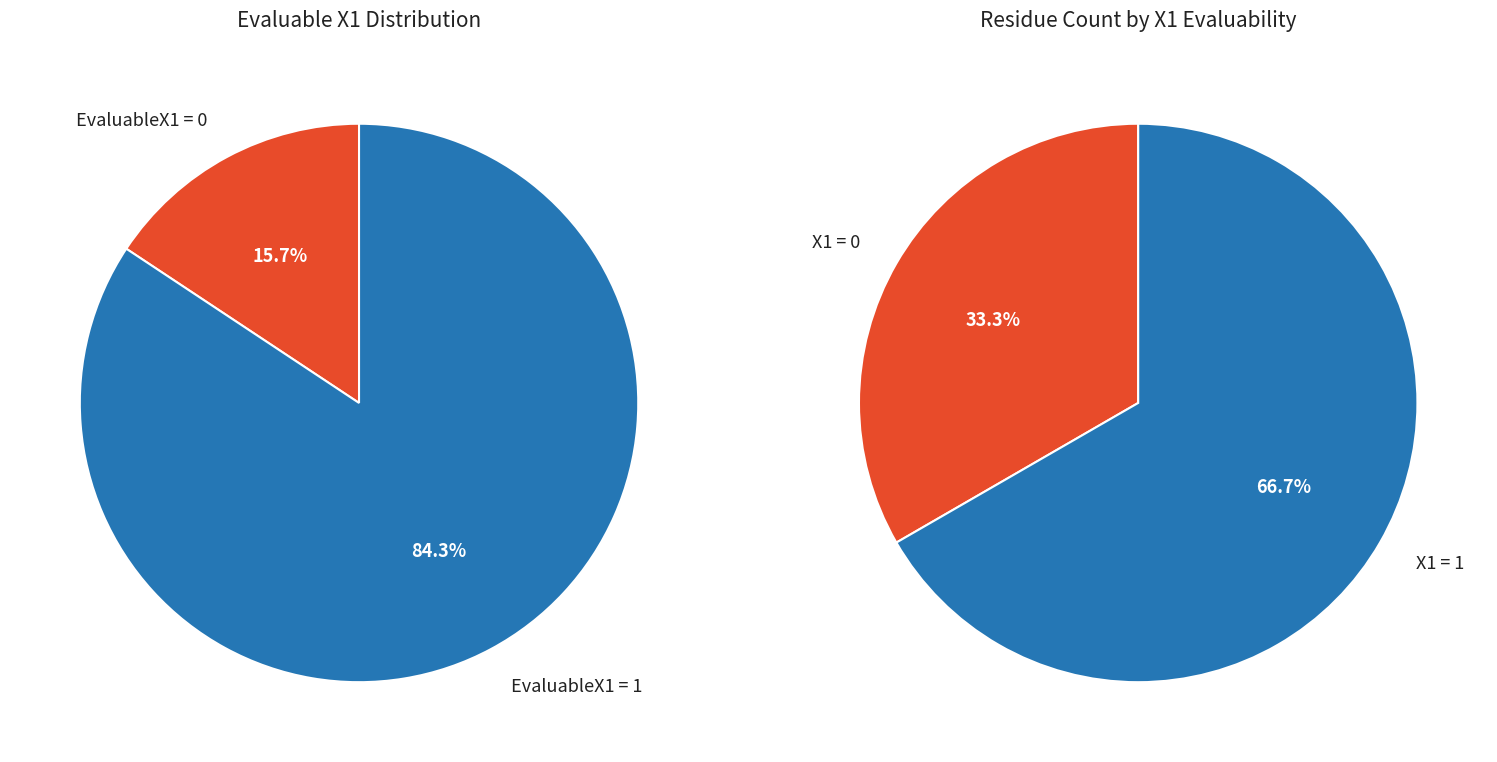

True or false: EvaluableX1=0 accounts for 6% of the total.

False